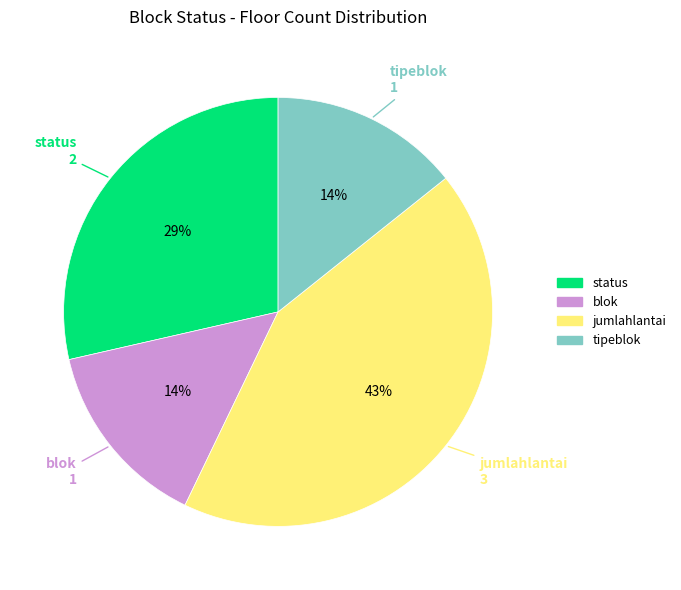

Approximately how many times larger is the value at tipeblok compared to blok?

1.0